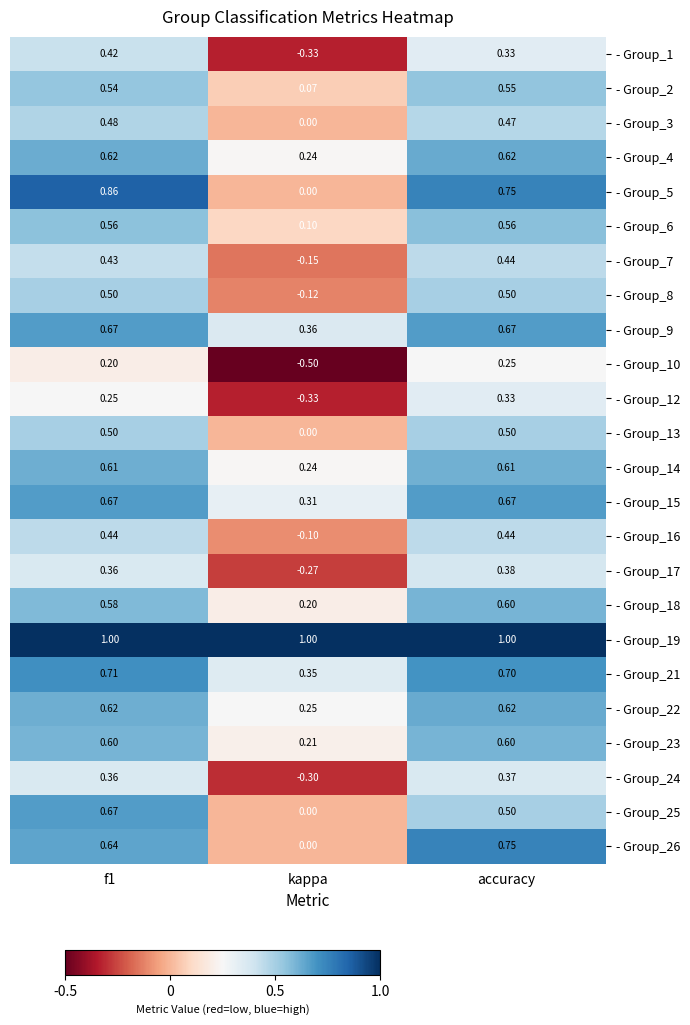

Which category has the lowest value in the - Group_7 series?

kappa